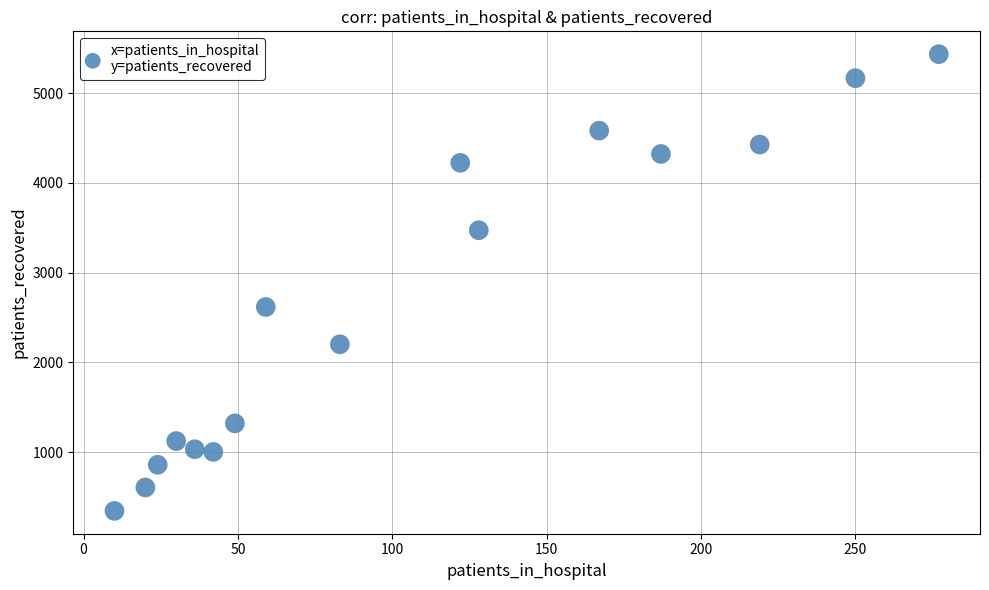

What is the range of X values (max minus min)?

267